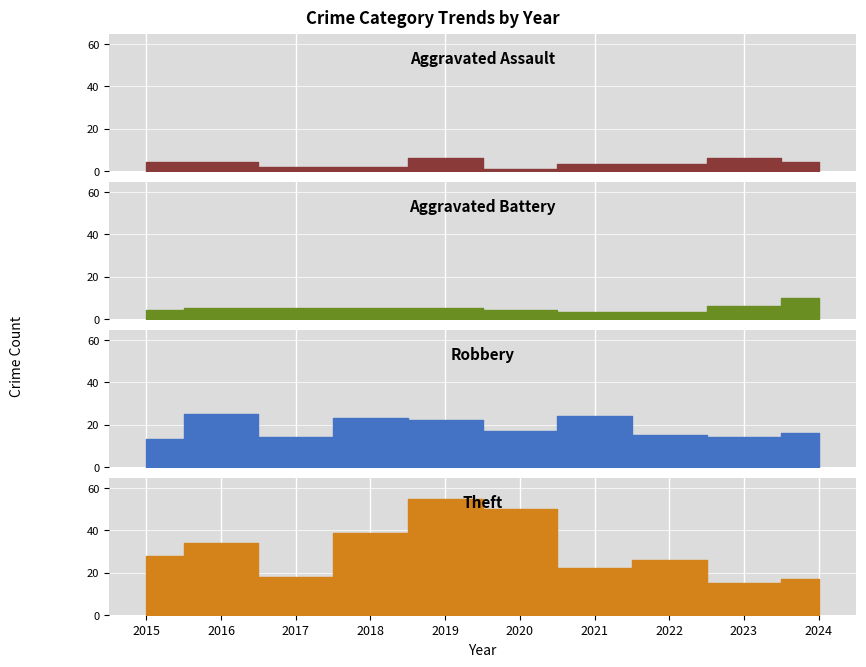

The Aggravated Battery series shows 6 at 2023. True or false?

True